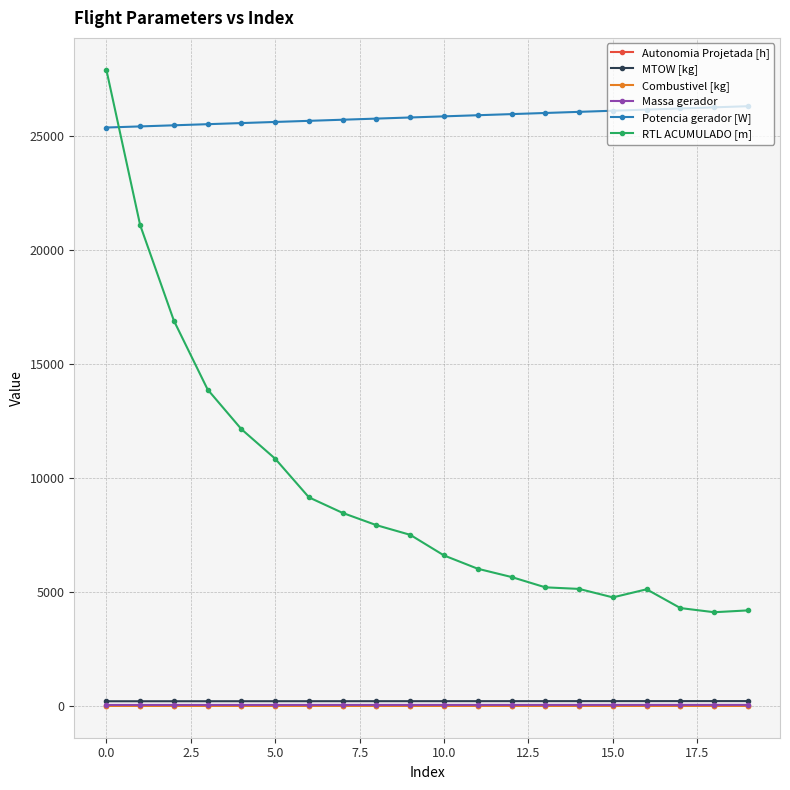

Which series has the widest spread of values?

RTL ACUMULADO [m]